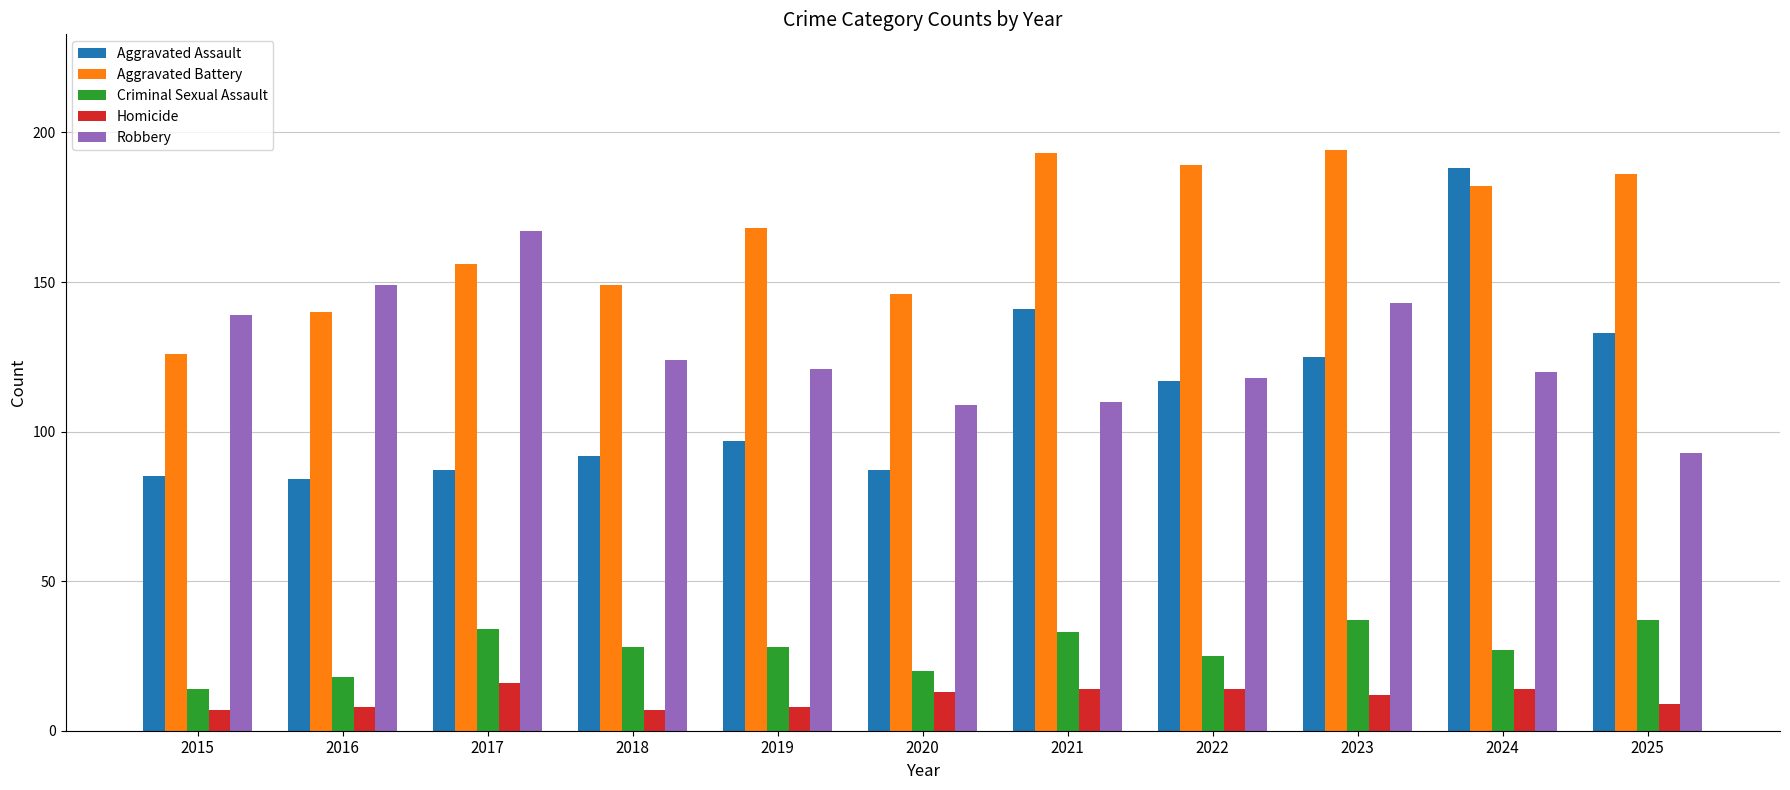

True or false: Aggravated Assault has a value of 148 at 2015.

False